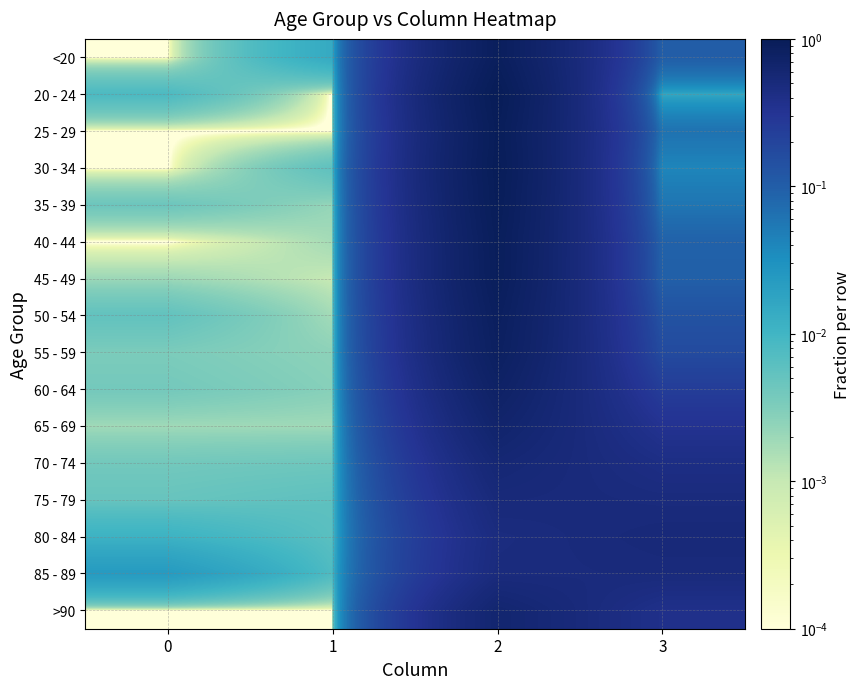

At 1, list the series in order from largest to smallest.

<20, 85 - 89, 80 - 84, 75 - 79, 30 - 34, 70 - 74, 60 - 64, 55 - 59, 35 - 39, 65 - 69, 50 - 54, 40 - 44, 45 - 49, 20 - 24, 25 - 29, >90